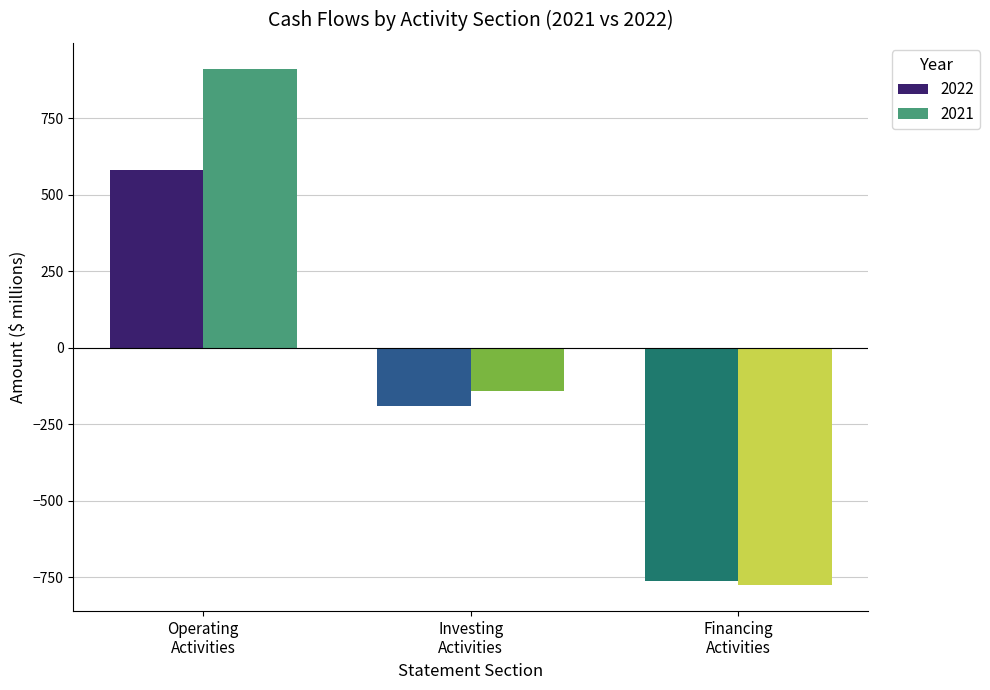

Which series has the largest total across all categories?

2021